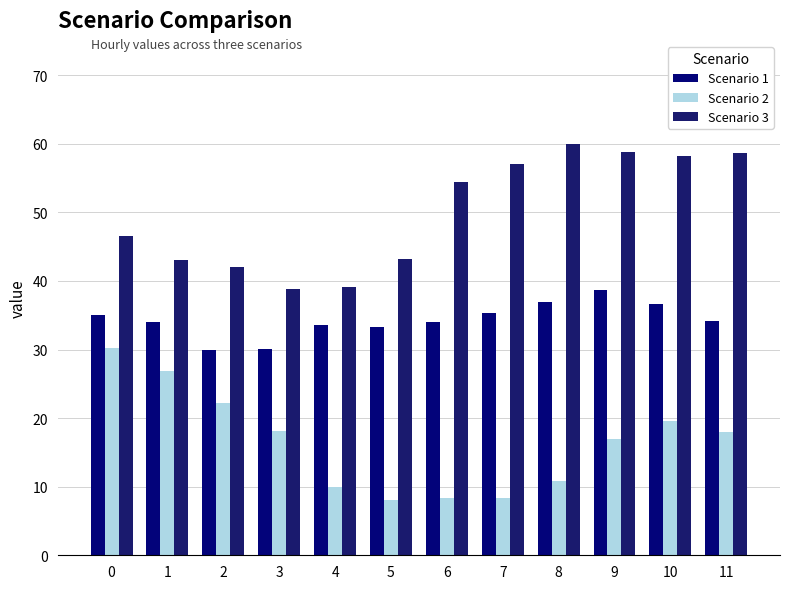

How many data points does each series have?

12